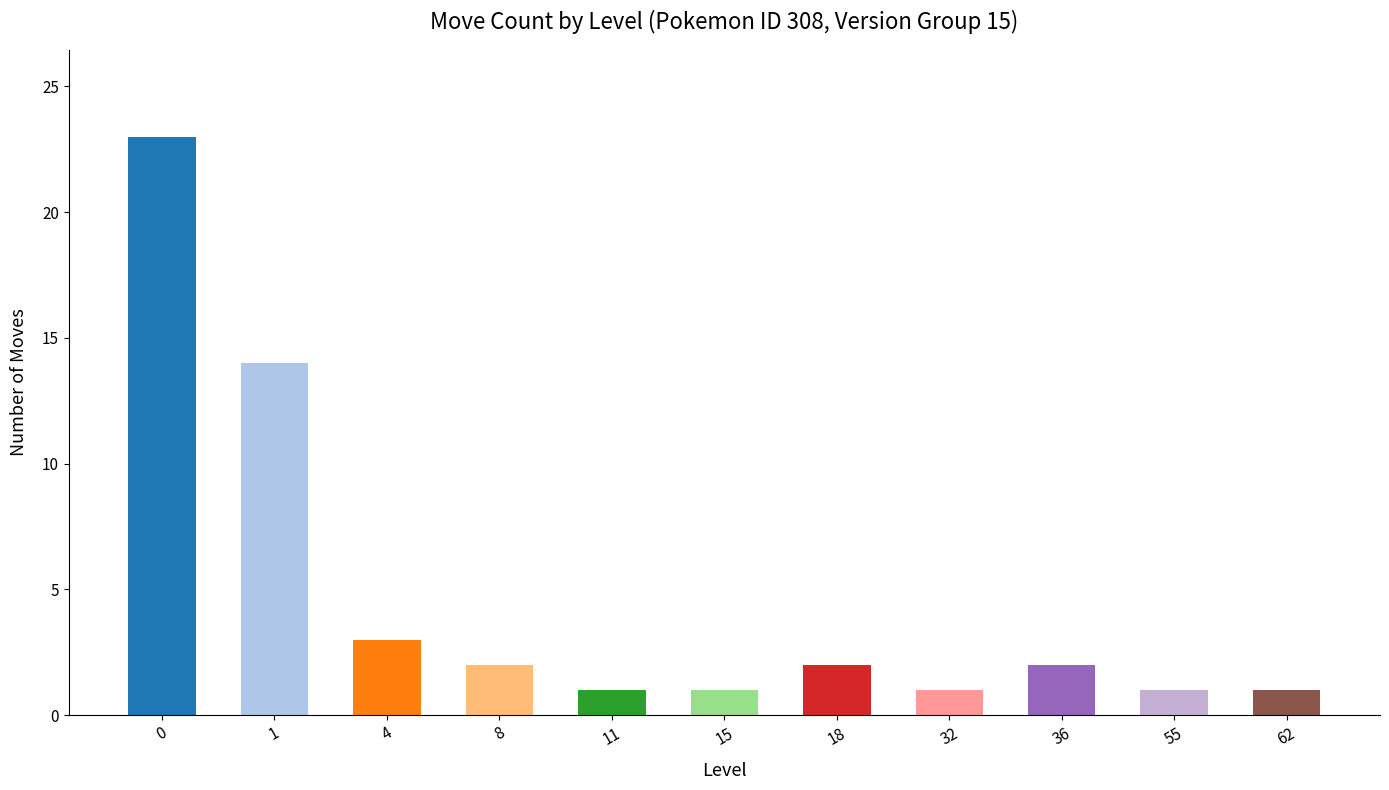

What is the sum of all values?

51